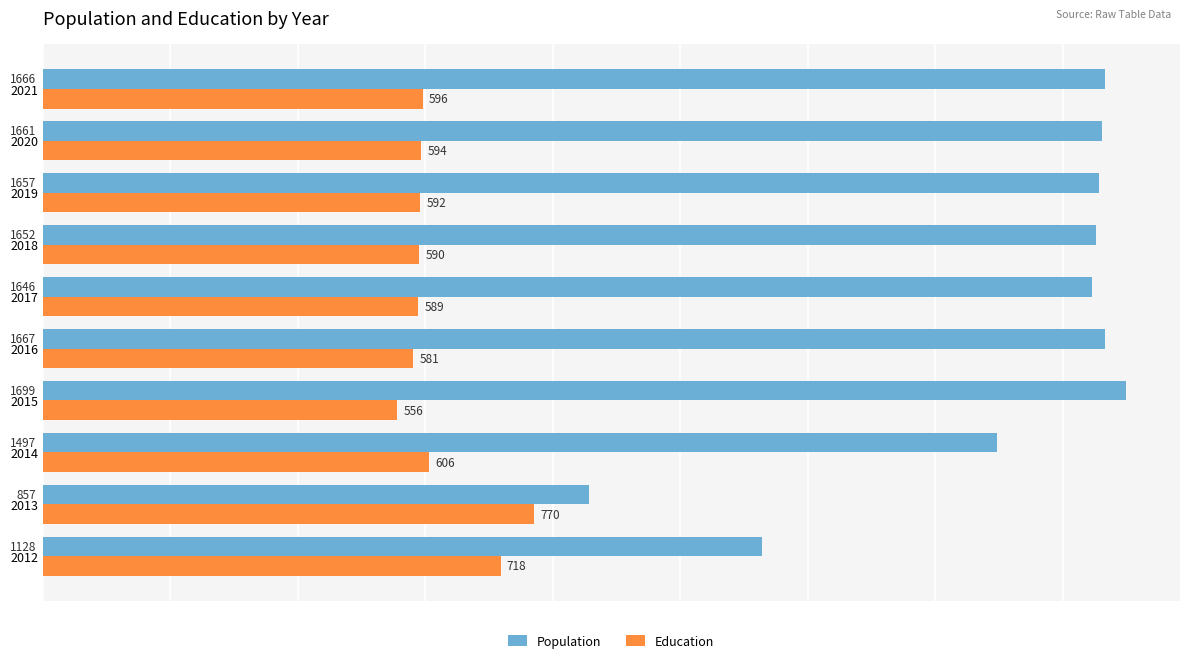

What is the lowest value of the Population series?

857